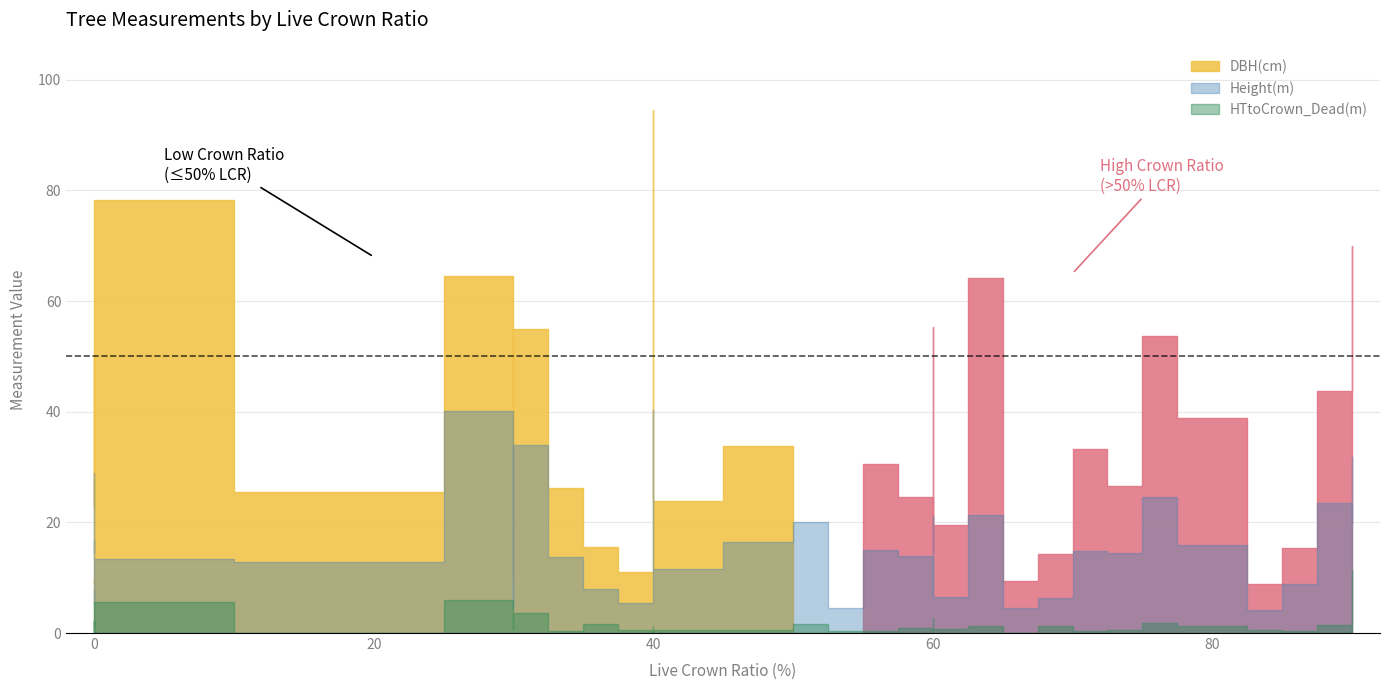

What value does the DBH(cm) series have at 40?

94.6